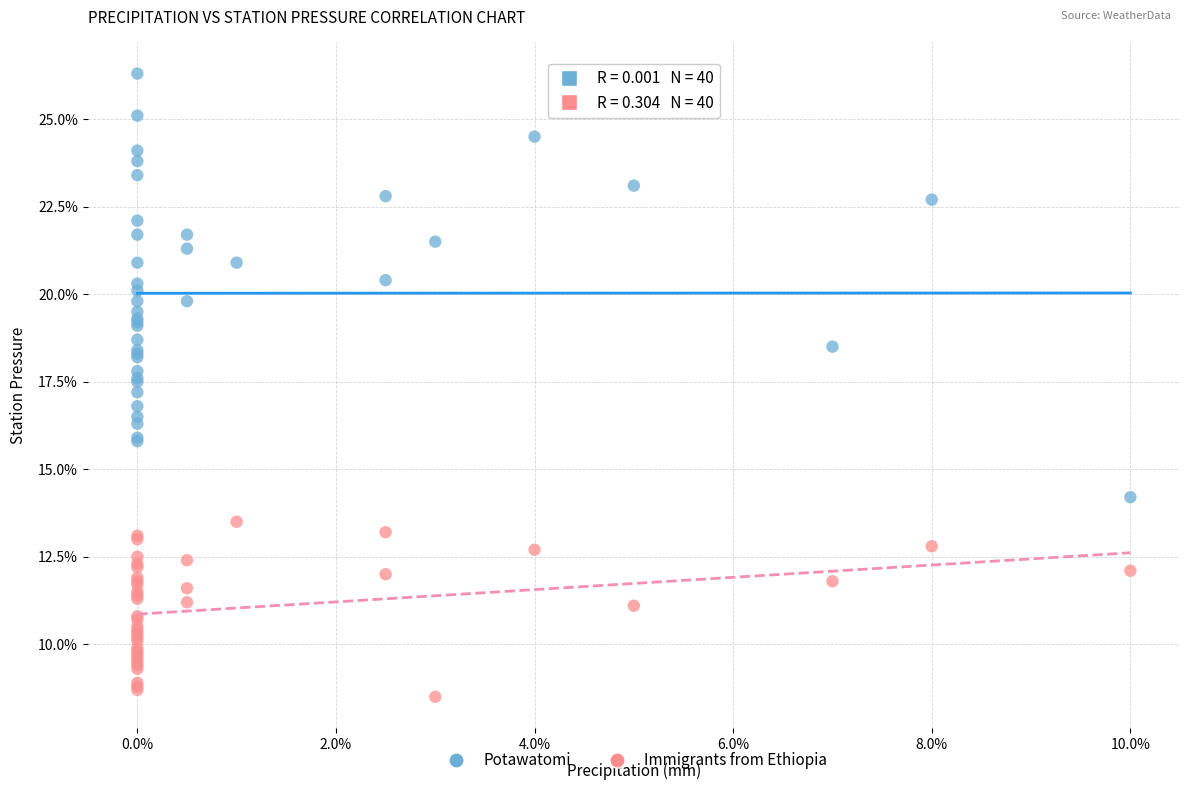

Which series contains the lowest Y value?

Immigrants from Ethiopia